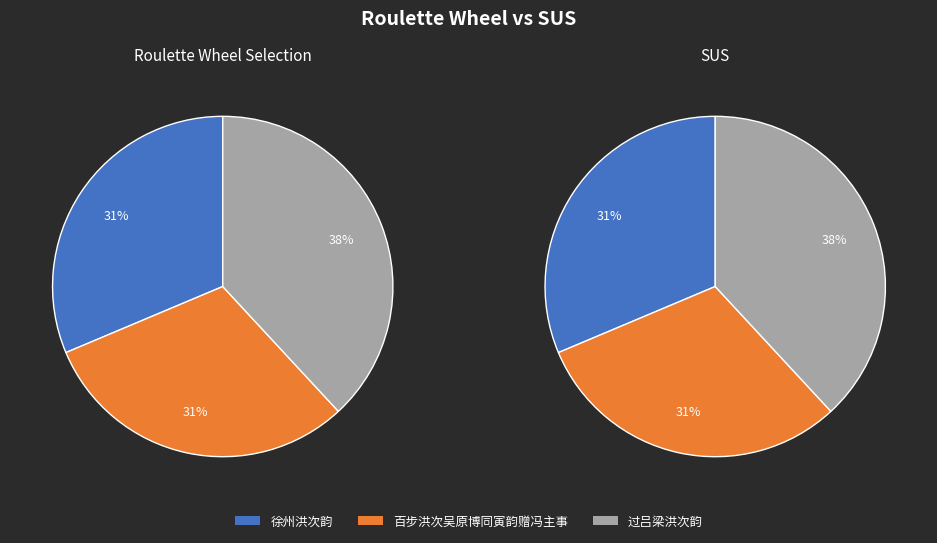

Is 百步洪次吴原博同寅韵赠冯主事 the majority of the pie?

No